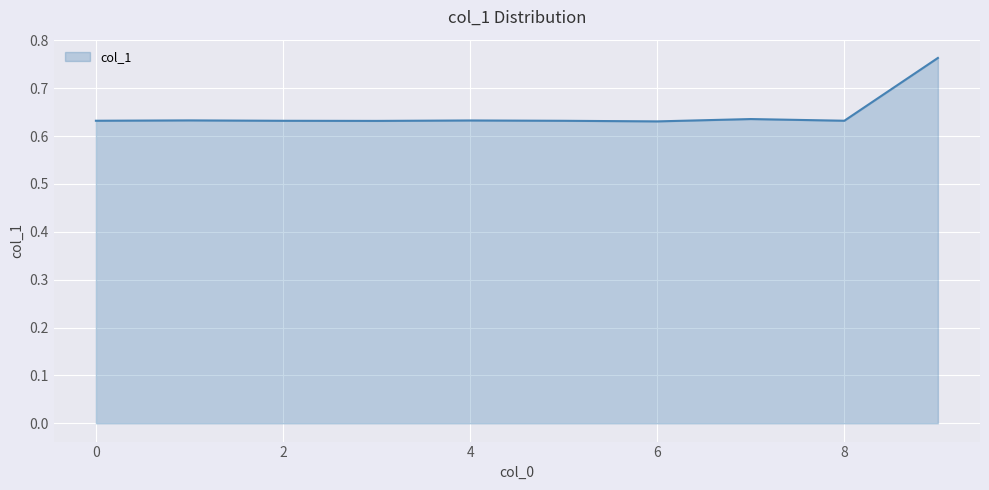

Does the chart display data point markers on the line(s)?

No